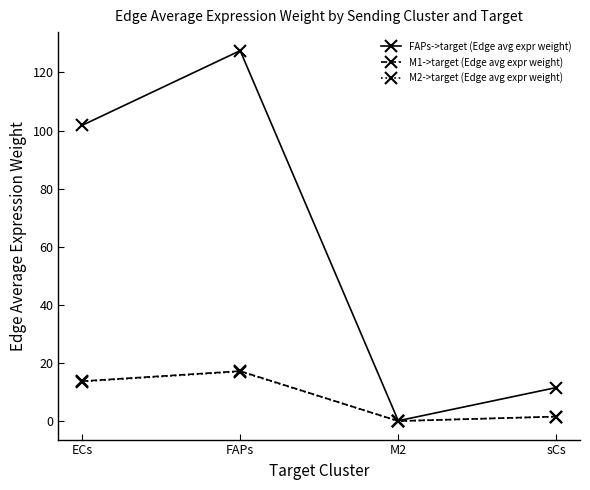

How many series are shown in this chart?

3